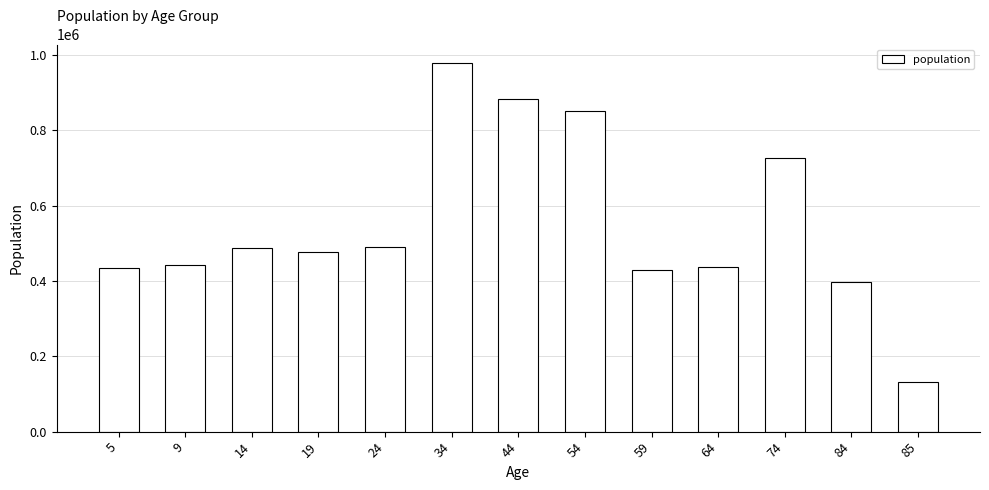

What is the difference between the values at 85 and 9?

308874